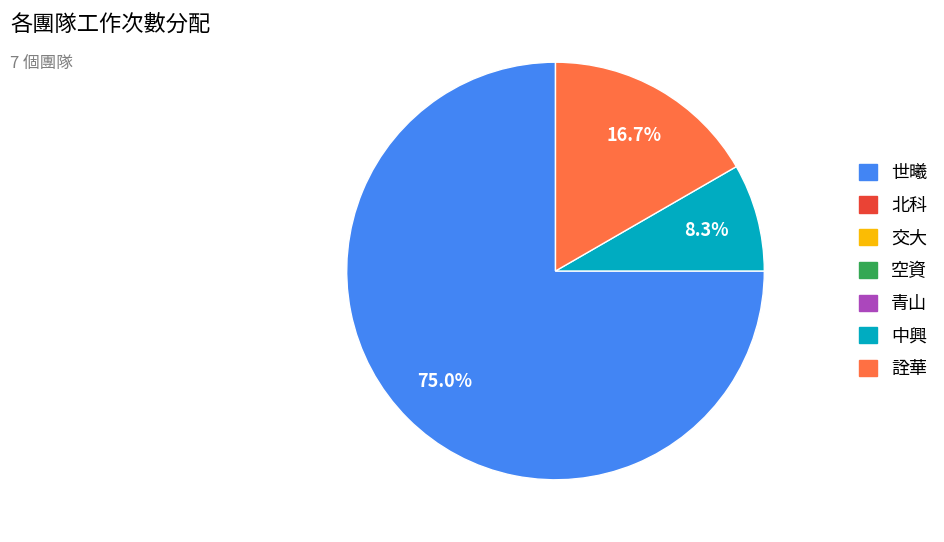

Is there any slice that represents more than half of the pie?

Yes